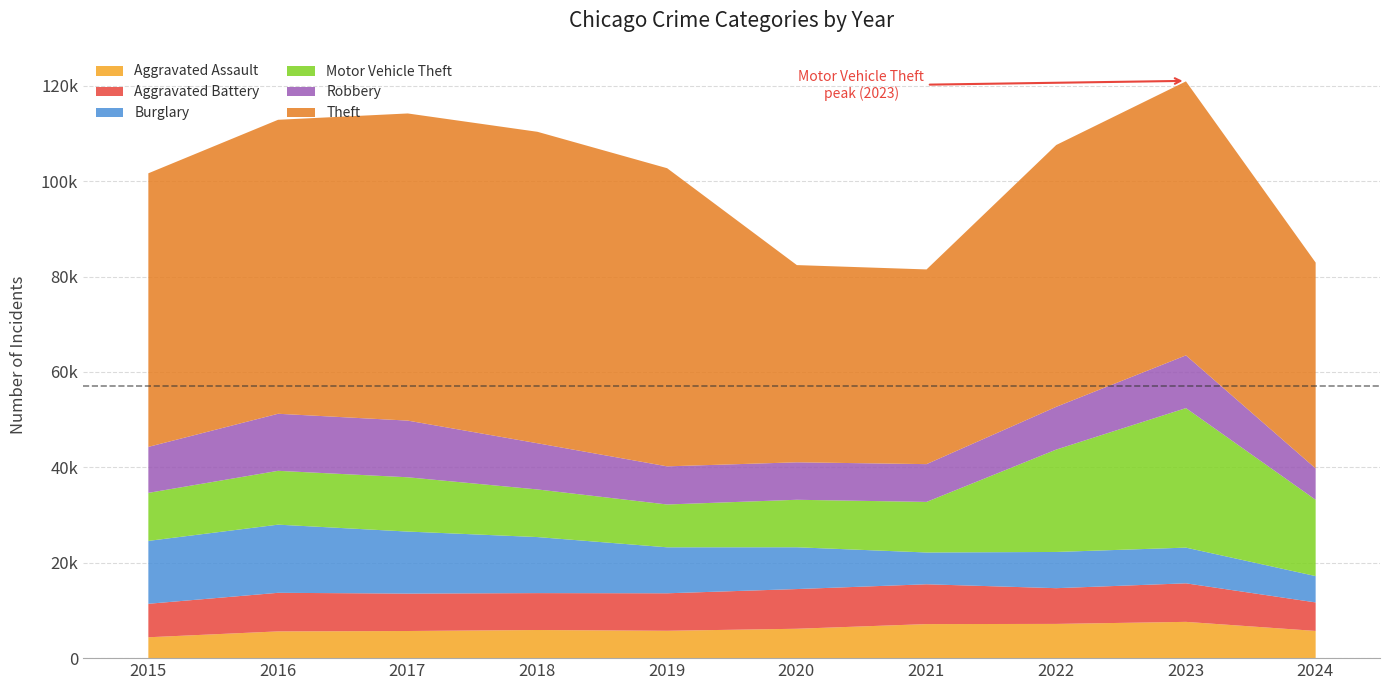

What is the average value of the Theft series?

54878